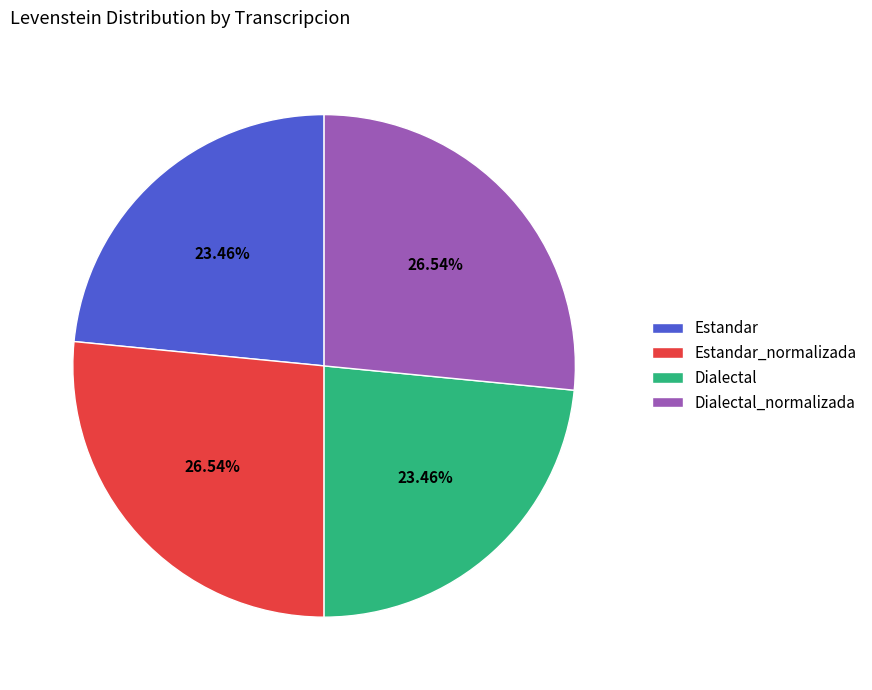

To the nearest percent, what is the combined percentage of Dialectal and Estandar_normalizada?

50%